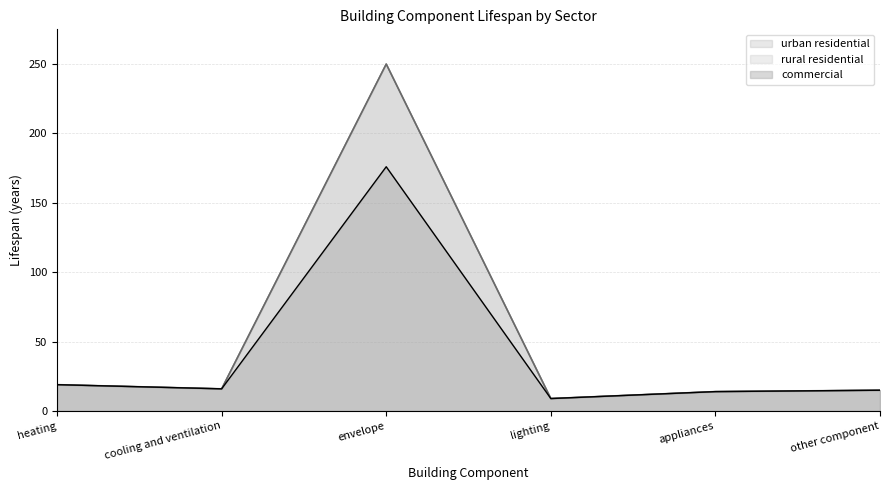

At which category is the sum across all series the highest?

envelope